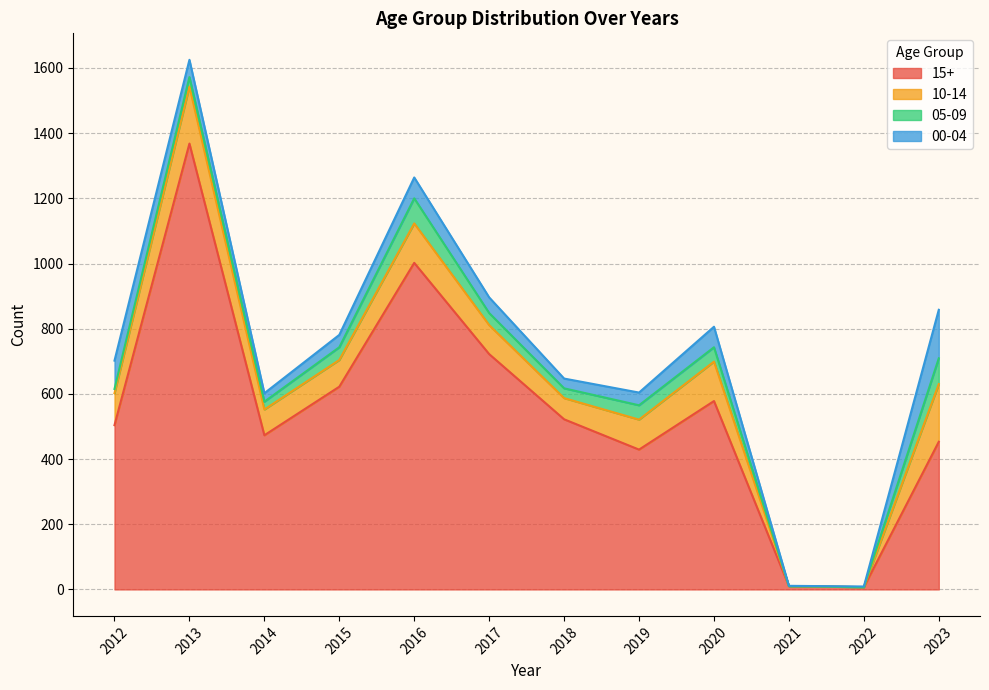

Read the 00-04 value at 2020.

63